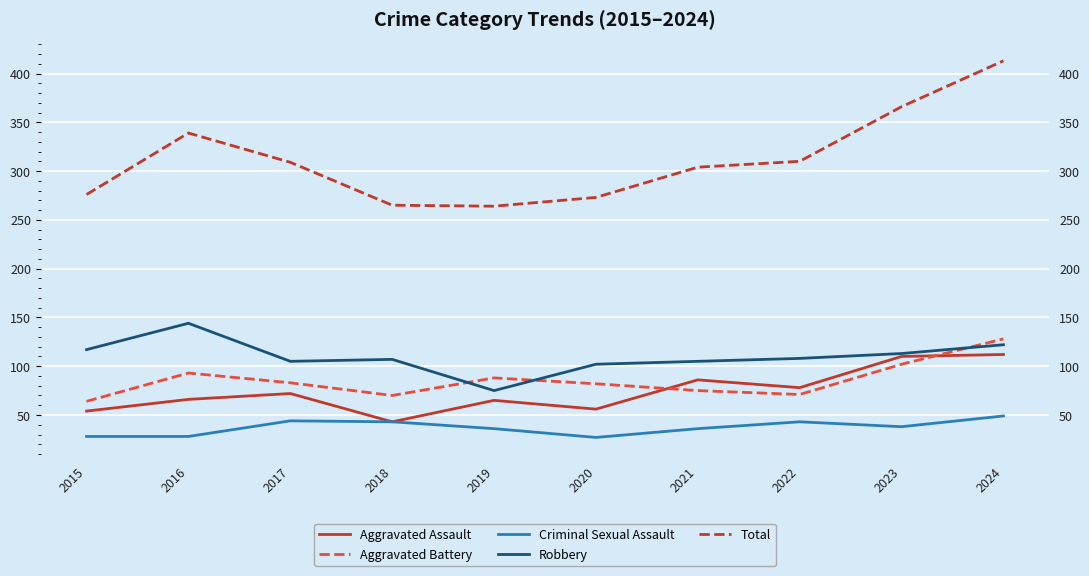

How many data points in Total are less than 309?

5